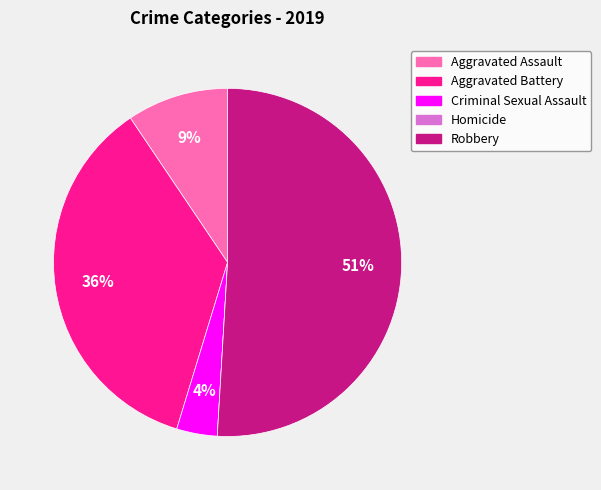

Which has a higher value, Aggravated Assault or Criminal Sexual Assault?

Aggravated Assault